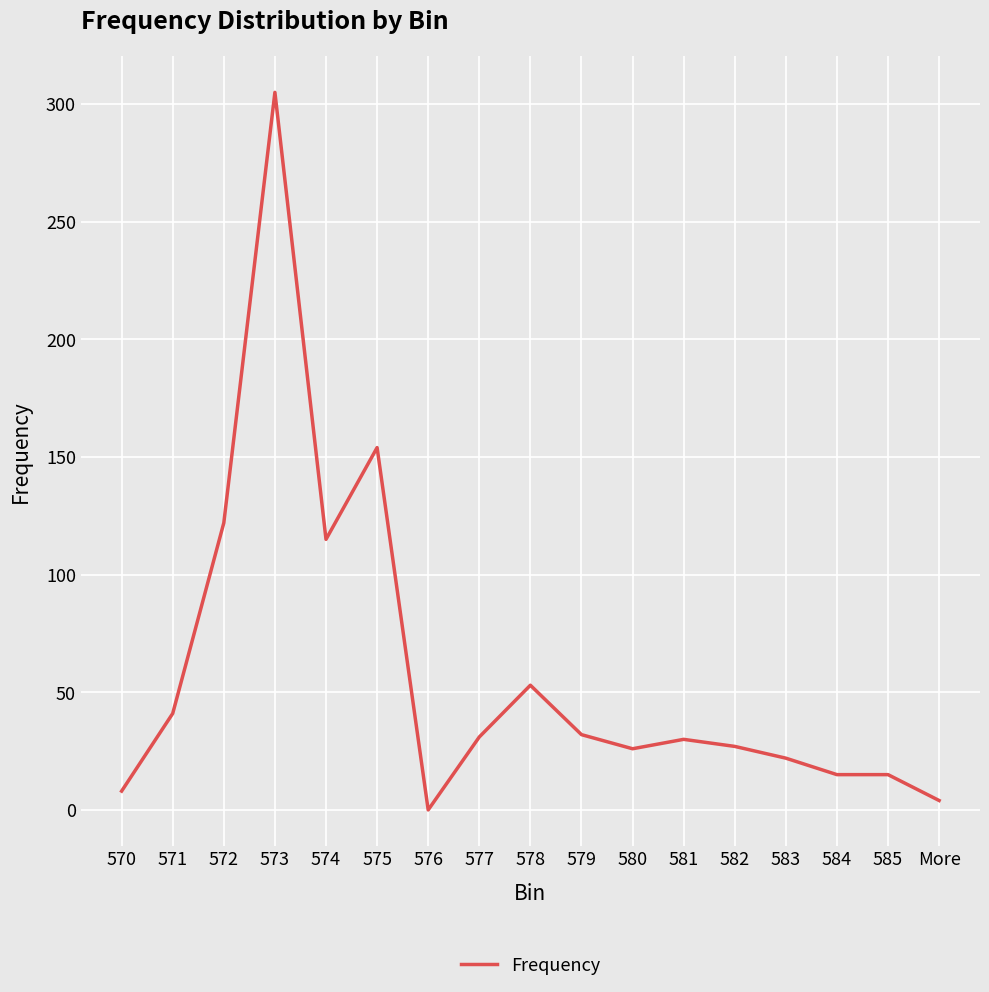

Is it true that the value at 582 is 40?

False